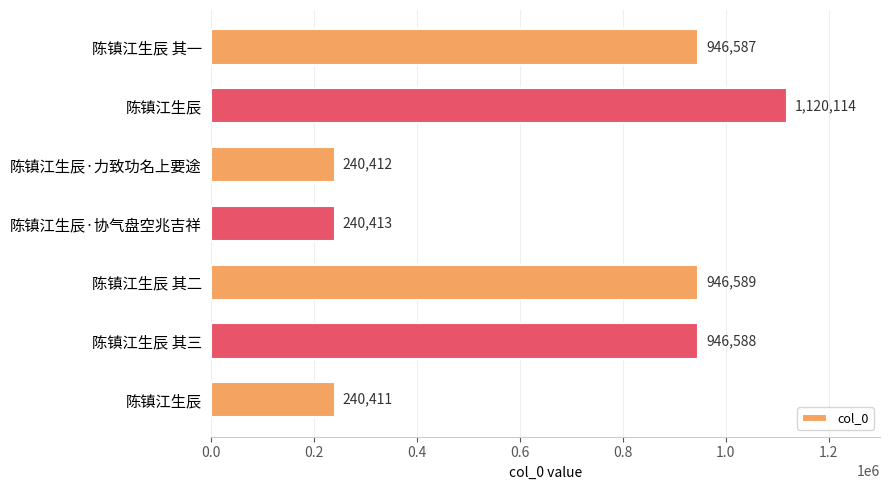

How many data points does each series have?

7